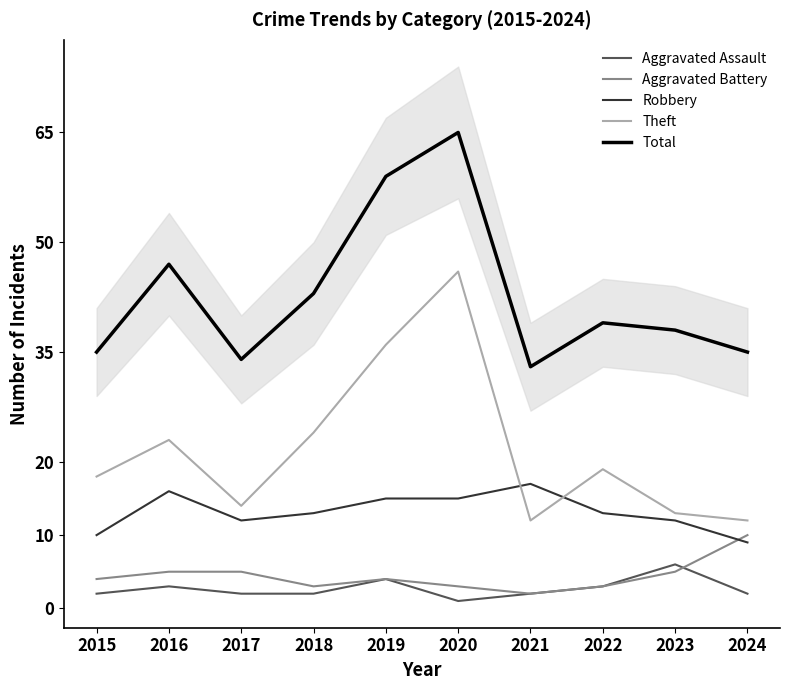

Does the chart have visible grid lines?

No